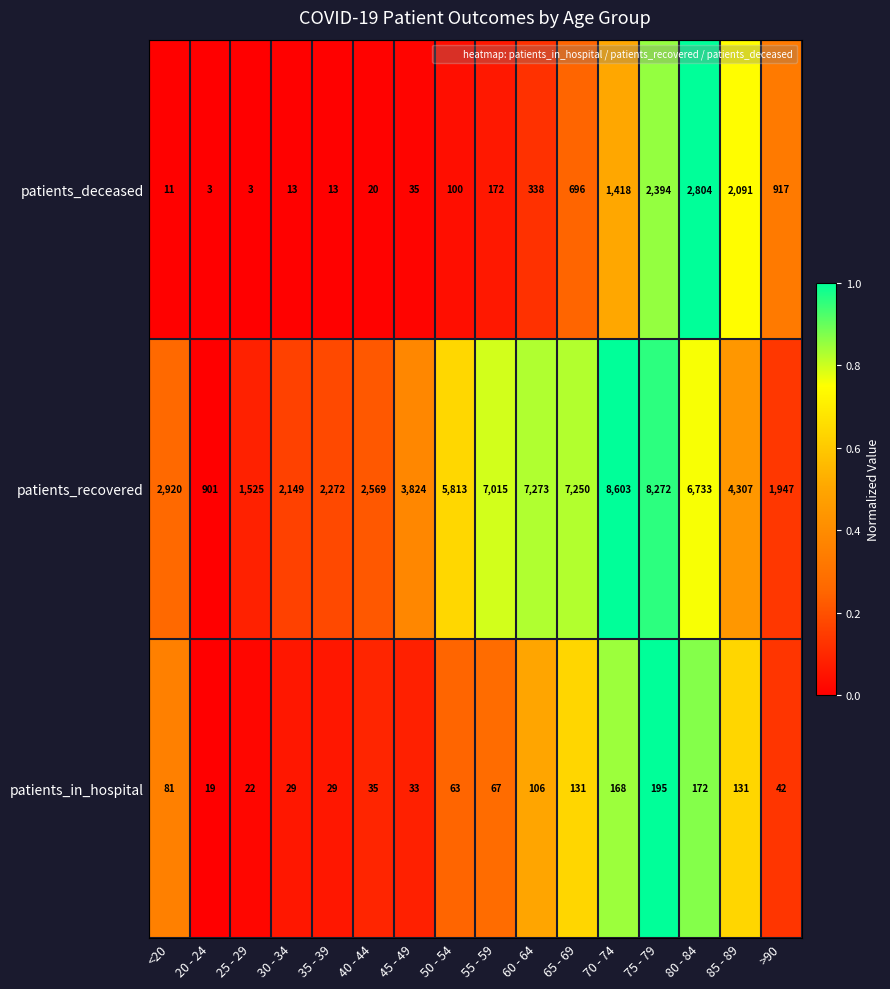

List the series in order of their peak value, lowest first.

patients_in_hospital, patients_deceased, patients_recovered